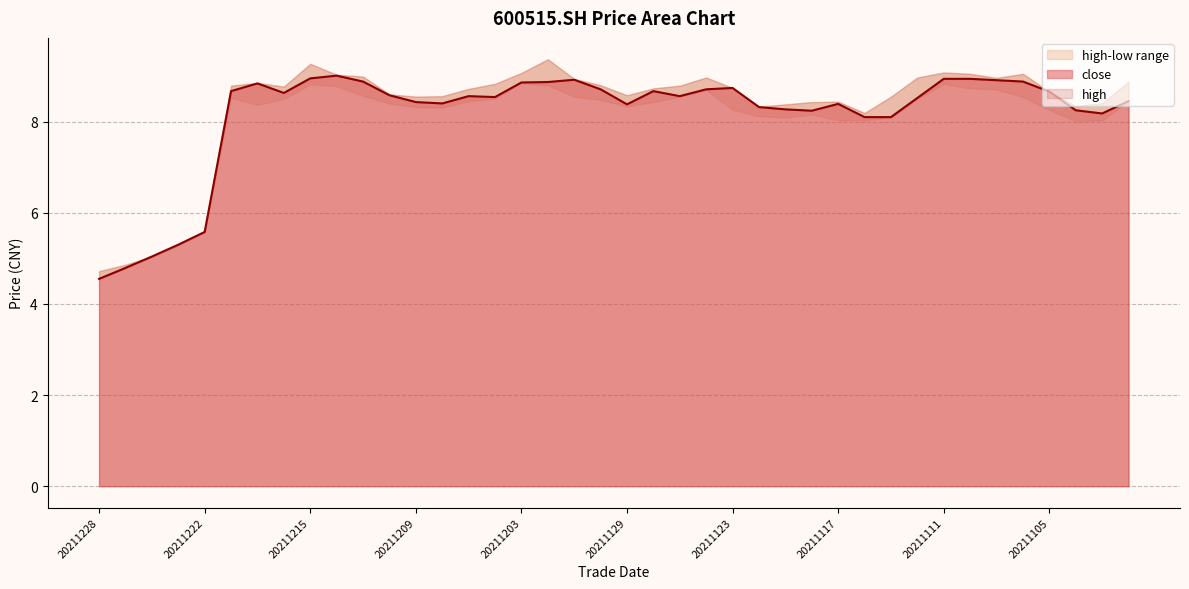

The high series shows 9.0 at 20211112. True or false?

True